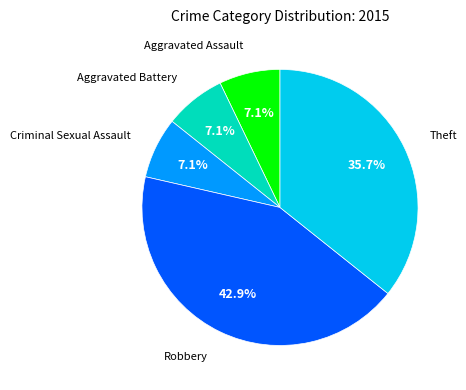

Does any single category account for the majority?

No